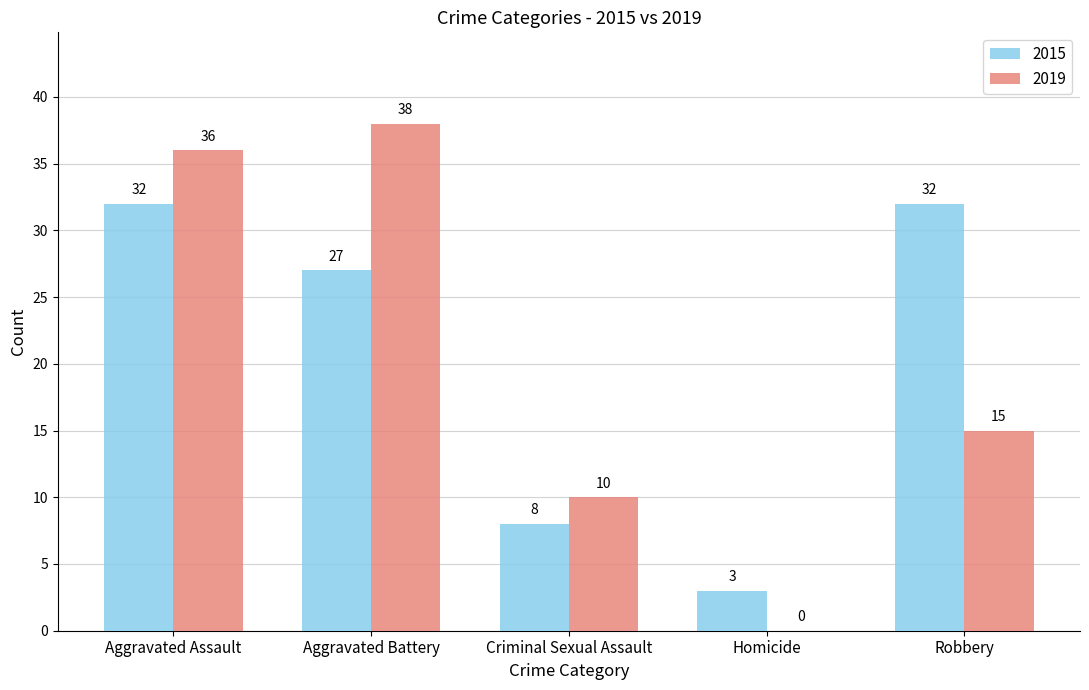

What is the approximate value of 2015 at Criminal Sexual Assault, to the nearest 5?

10